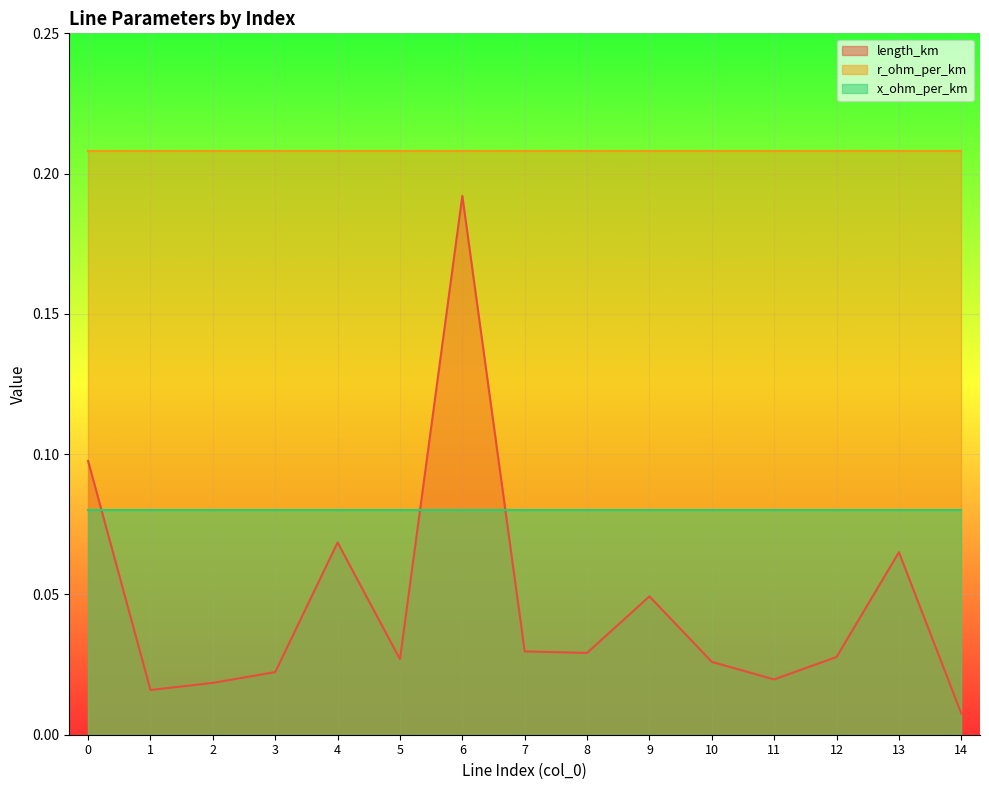

What is the sum of all length_km values?

0.7